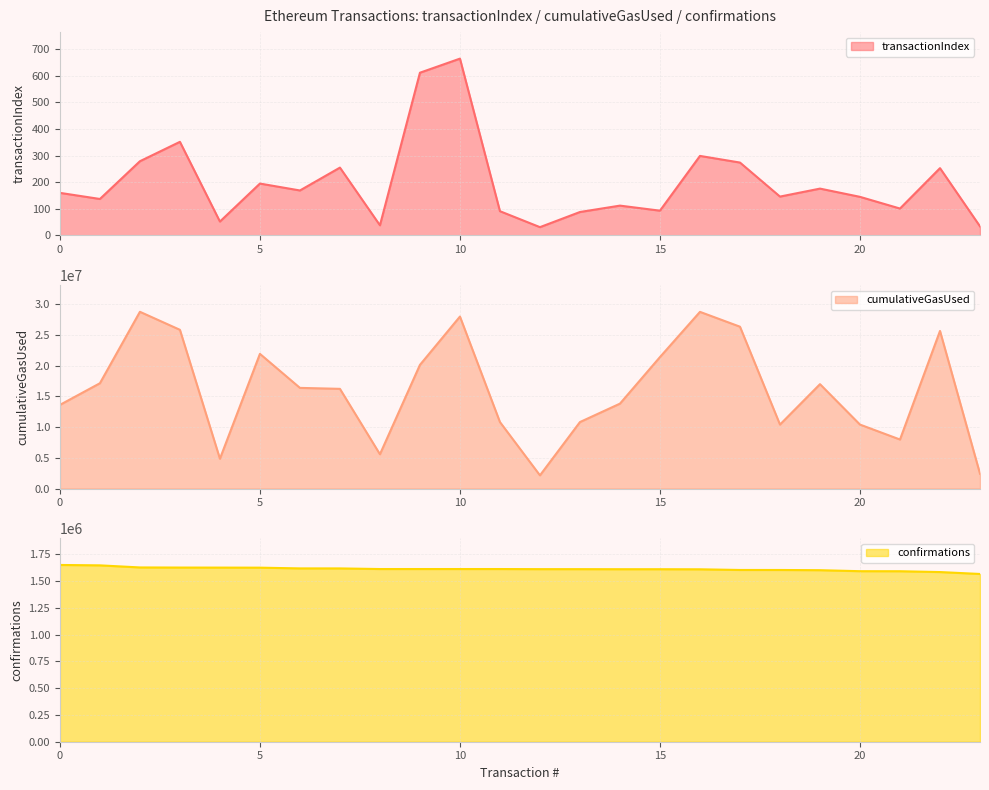

Is it true that confirmations equals 1048570 at 4?

False